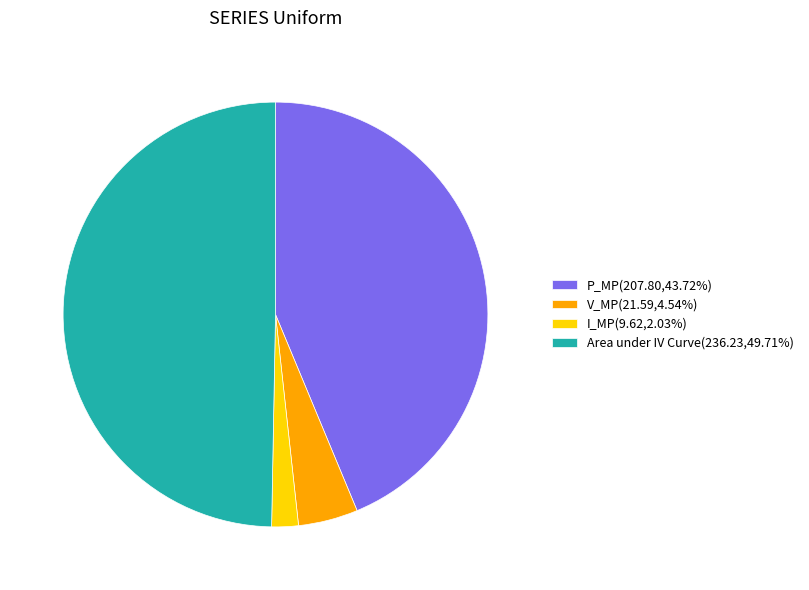

What is the ratio of the value at P_MP to the value at V_MP?

9.6